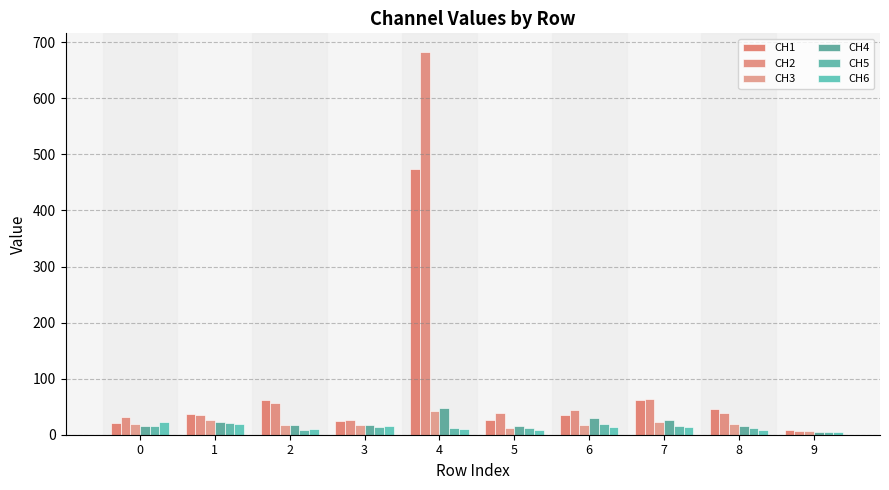

Does the chart contain stacked bars?

No